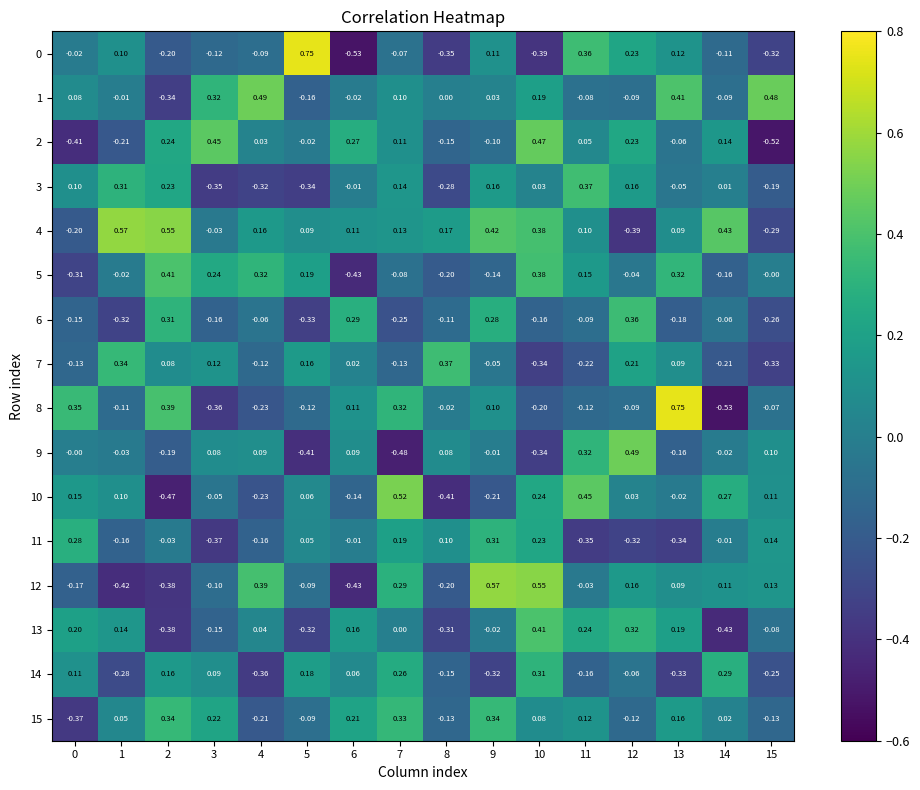

Which series changed the most between 0 and 14?

8